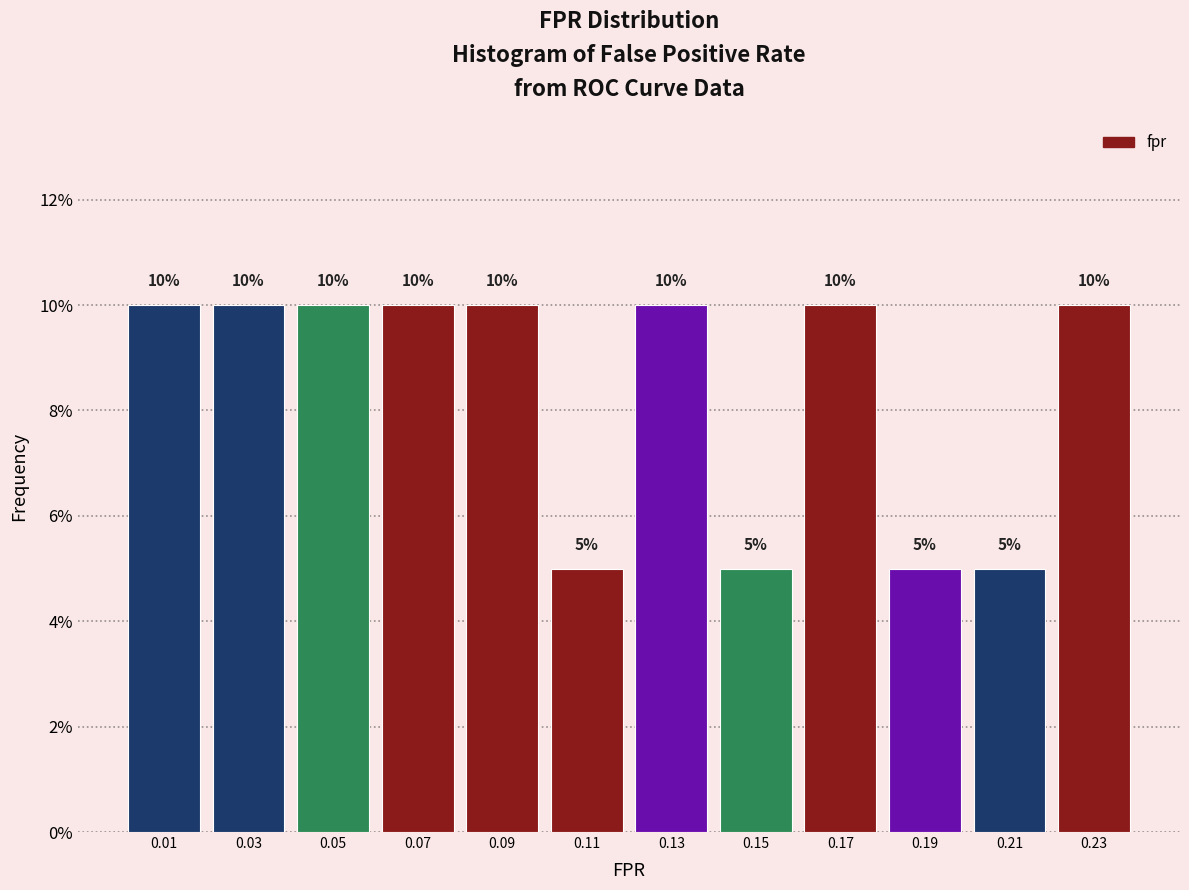

Reading right to left, extract all data points from this chart.

0.23=10	0.21=5	0.19=5	0.17=10	0.15=5	0.13=10	0.11=5	0.09=10	0.07=10	0.05=10	0.03=10	0.01=10